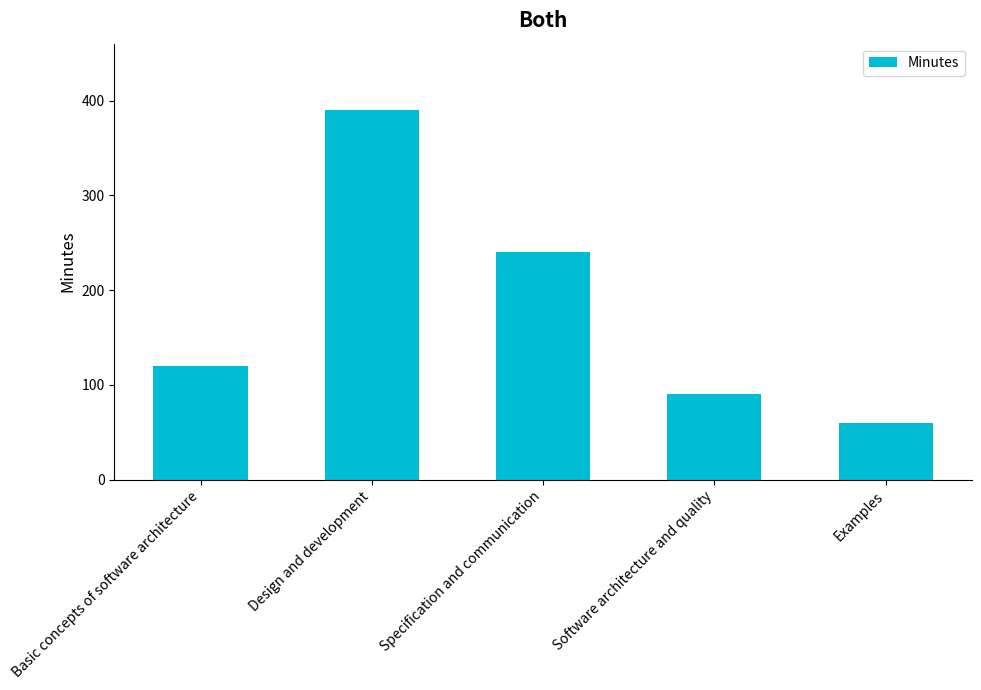

What is the label of the 1st bar from the left?

Basic concepts of software architecture